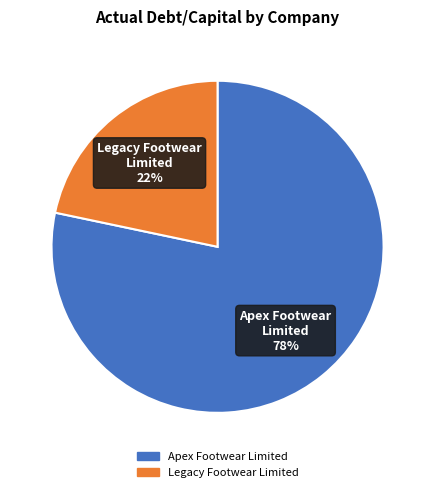

Combined, do Apex Footwear Limited and Legacy Footwear Limited account for over 50%?

Yes